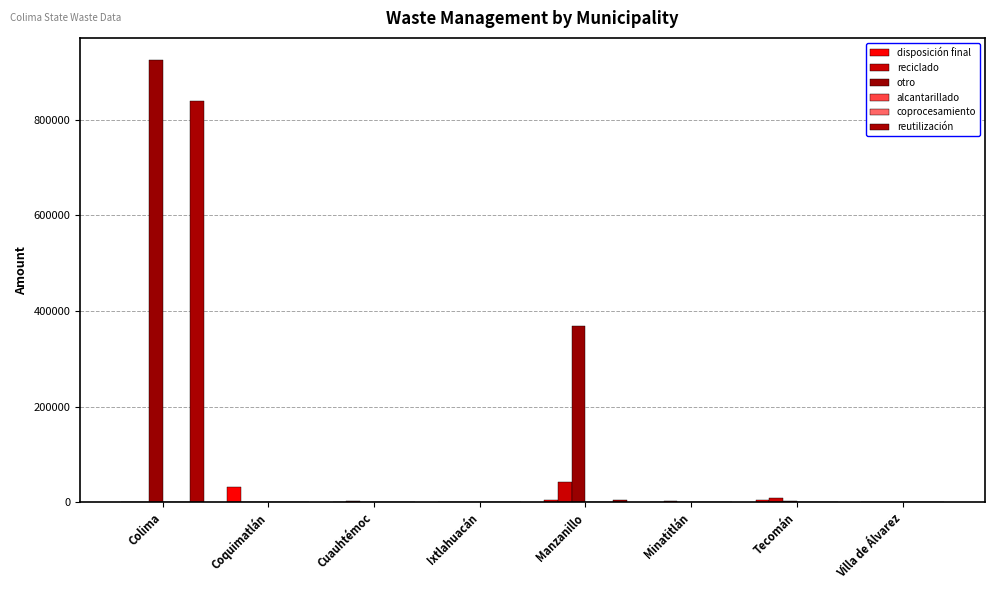

Which series changed the most between Manzanillo and Tecomán?

otro